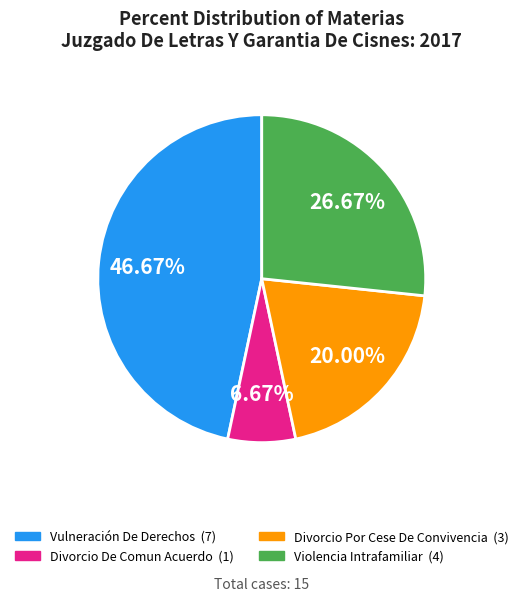

Does any single category account for the majority?

No